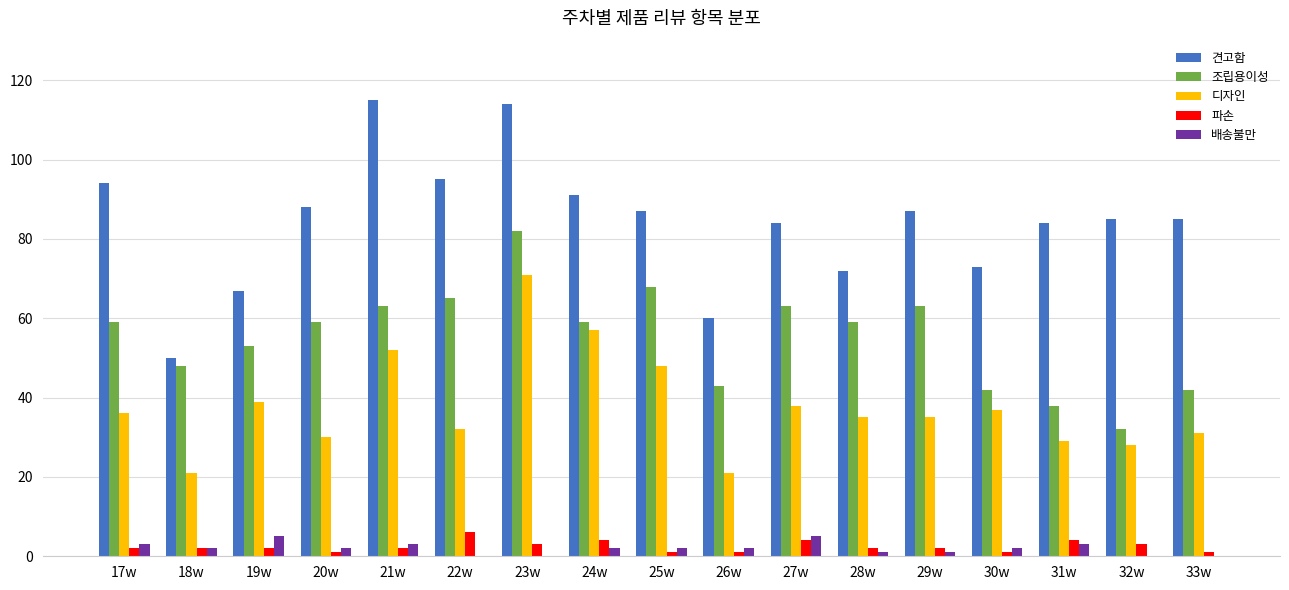

At which label does 디자인 first exceed 35?

17w